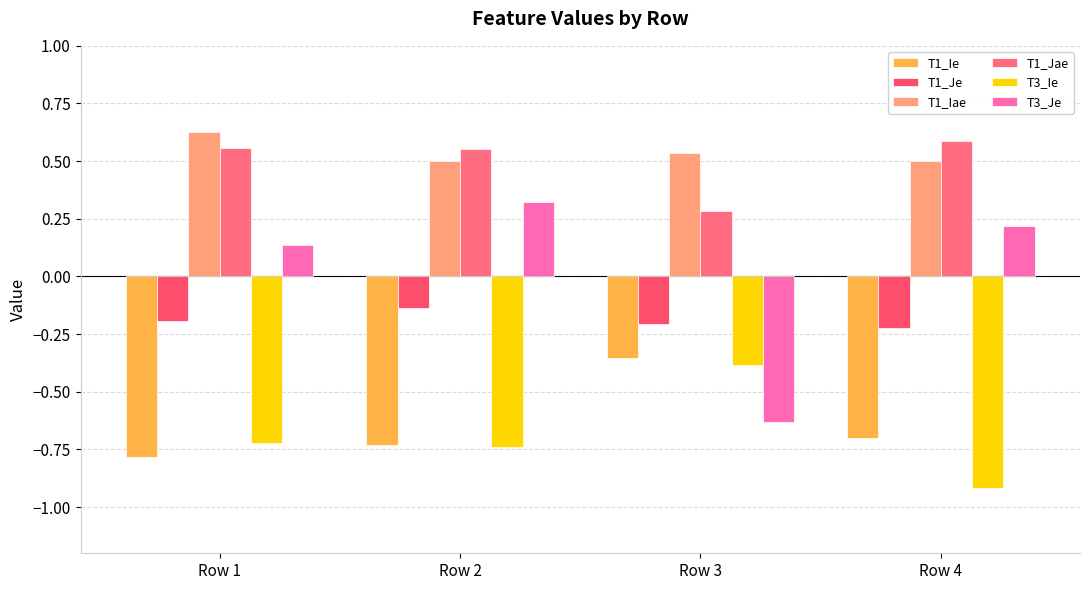

What is the value of the T1_Je bar at the 2nd from the left?

-0.1